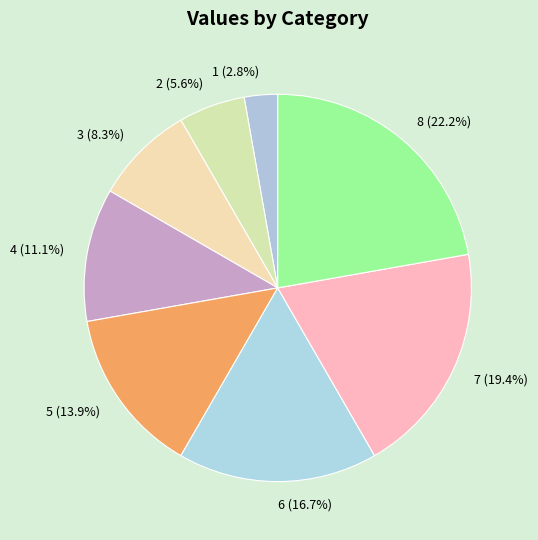

Rank the categories by value from highest to lowest.

8, 7, 6, 5, 4, 3, 2, 1